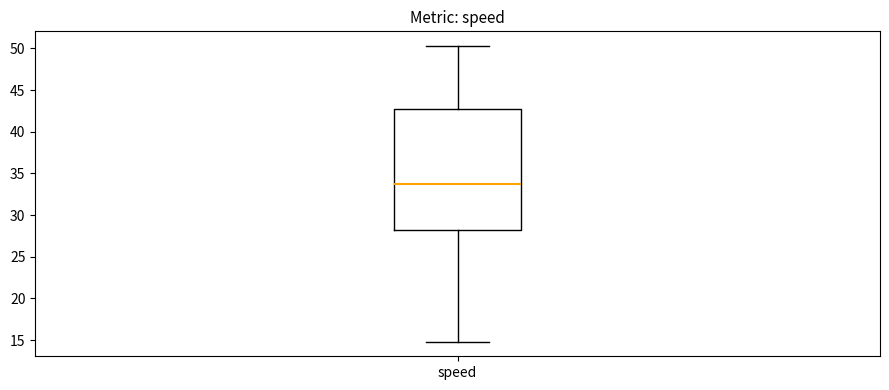

Read this box plot against the y-axis: the position of the median line, the range covered by the box, and the ends of both whiskers. The values are not printed on the chart, so give them approximately, as read against the axis.

median 34.0, box 28.0 to 42.5, whiskers 15.0 to 50.5